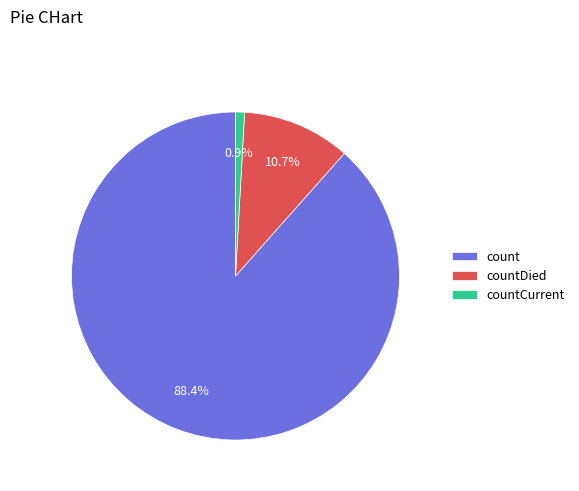

The countCurrent slice represents 13% of the pie. True or false?

False